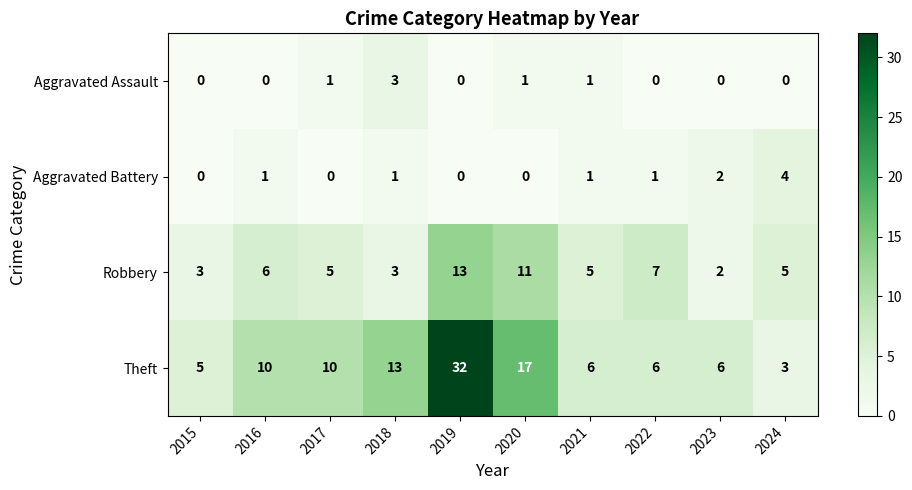

Read the Robbery value at 2019, to the nearest 10.

10